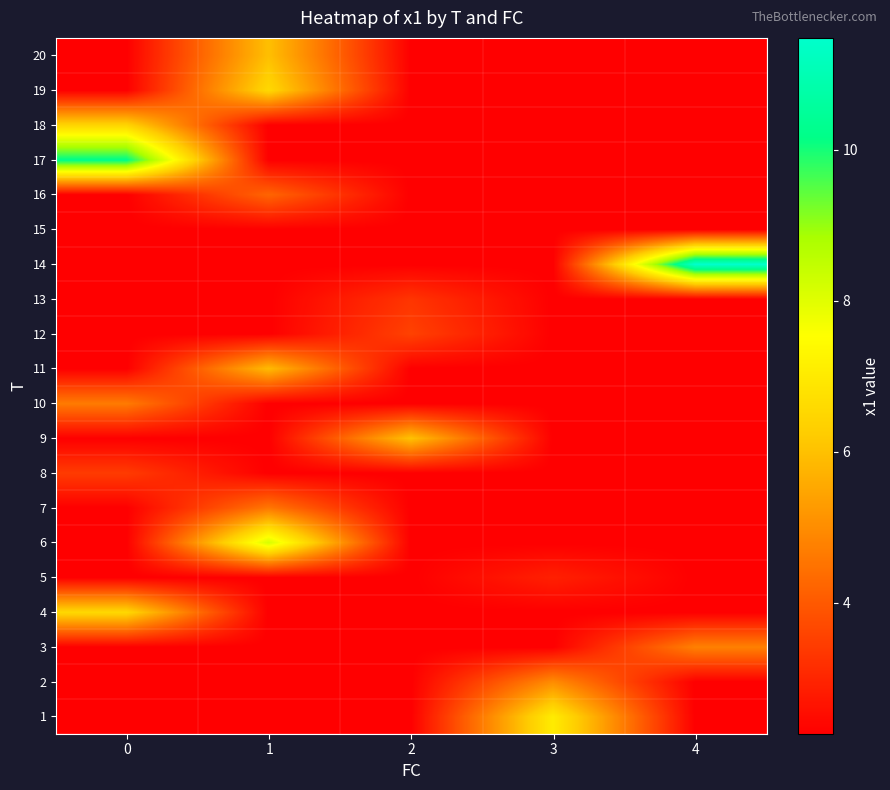

Reading right to left, transcribe all the data shown in this chart.

1: 4=2.3	3=7.0	2=2.3	1=2.3	0=2.3
2: 4=2.3	3=5.0	2=2.3	1=2.3	0=2.3
3: 4=4.8	3=2.3	2=2.3	1=2.3	0=2.3
4: 4=2.3	3=2.3	2=2.3	1=2.3	0=6.5
5: 4=2.3	3=2.9	2=2.3	1=2.3	0=2.3
6: 4=2.3	3=2.3	2=2.3	1=8.2	0=2.3
7: 4=2.3	3=2.3	2=2.3	1=4.6	0=2.3
8: 4=2.3	3=2.3	2=2.3	1=2.3	0=3.4
9: 4=2.3	3=2.3	2=6.0	1=2.3	0=2.3
10: 4=2.3	3=2.3	2=2.3	1=2.3	0=4.7
11: 4=2.3	3=2.3	2=2.3	1=5.9	0=2.3
12: 4=2.3	3=2.3	2=3.5	1=2.3	0=2.3
13: 4=2.3	3=2.3	2=3.3	1=2.3	0=2.3
14: 4=11.5	3=2.3	2=2.3	1=2.3	0=2.3
15: 4=2.3	3=2.3	2=2.3	1=2.3	0=2.3
16: 4=2.3	3=2.3	2=2.3	1=4.2	0=2.3
17: 4=2.3	3=2.3	2=2.3	1=2.3	0=10.2
18: 4=2.3	3=2.3	2=2.3	1=2.3	0=6.4
19: 4=2.3	3=2.3	2=2.3	1=6.5	0=2.3
20: 4=2.3	3=2.3	2=2.3	1=6.0	0=2.3